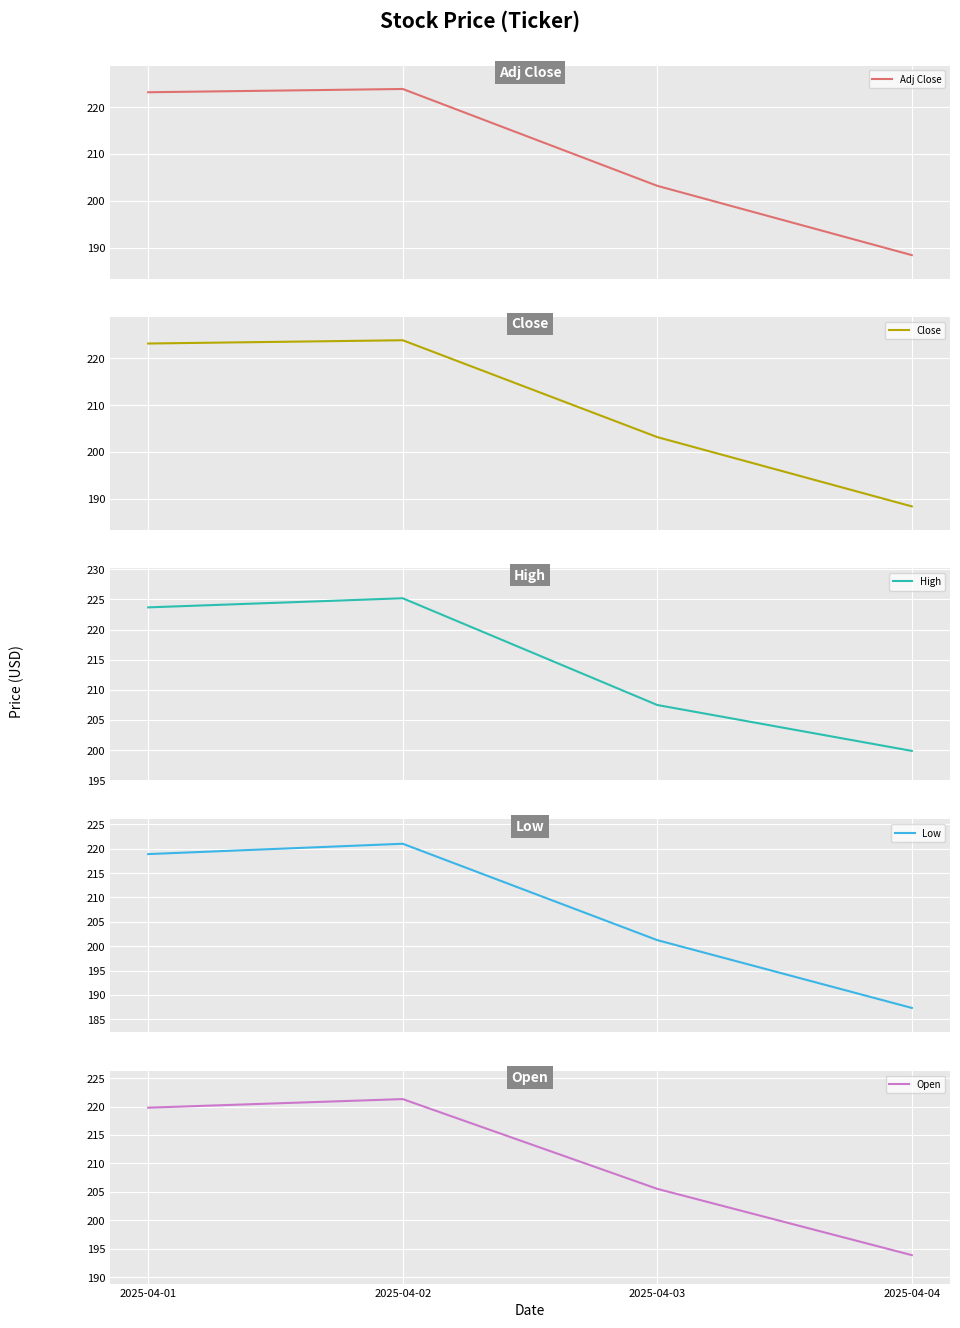

List the series in order of their peak value, lowest first.

Low, Open, Adj Close, Close, High